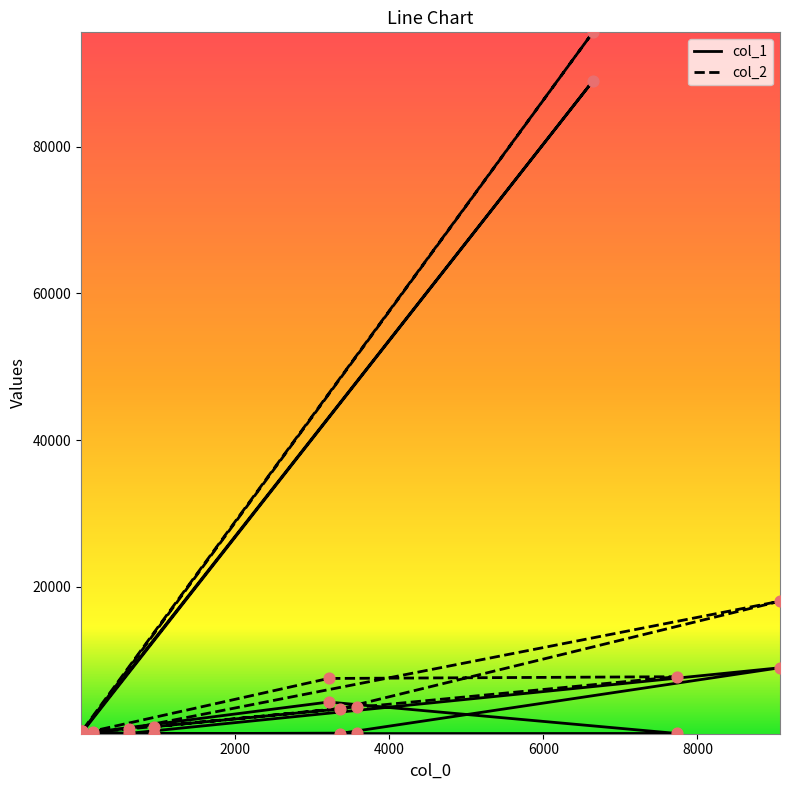

At how many categories does at least one series exceed 30087?

1